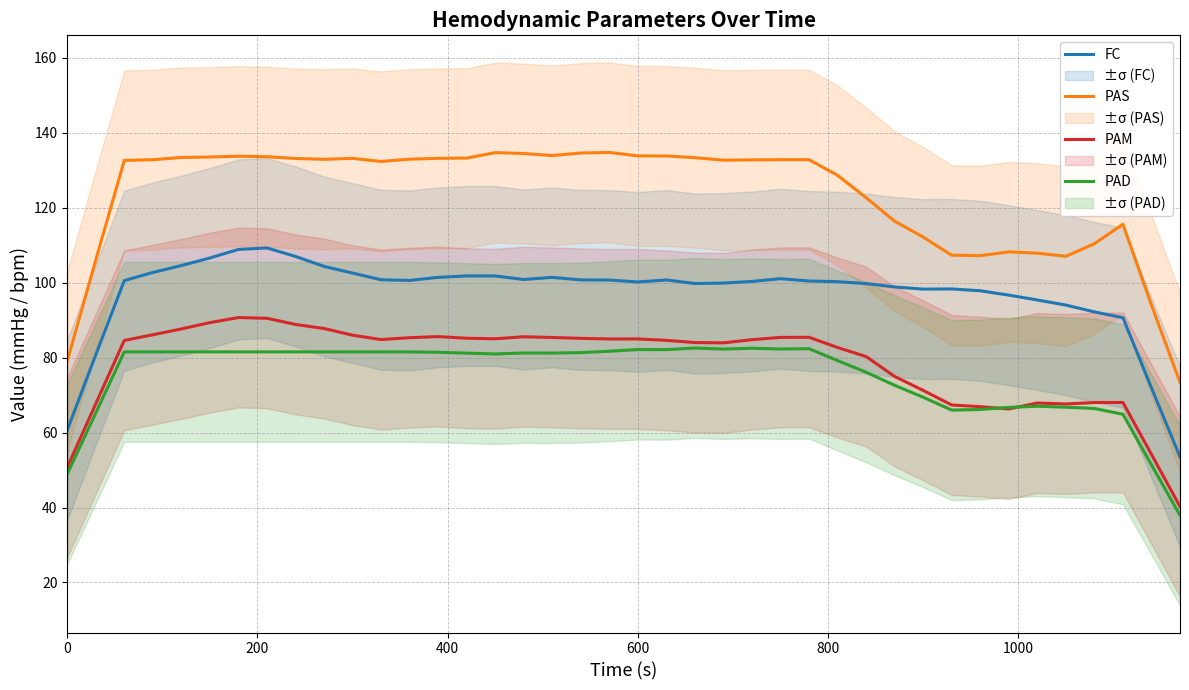

True or false: FC and PAD cross at least once.

False